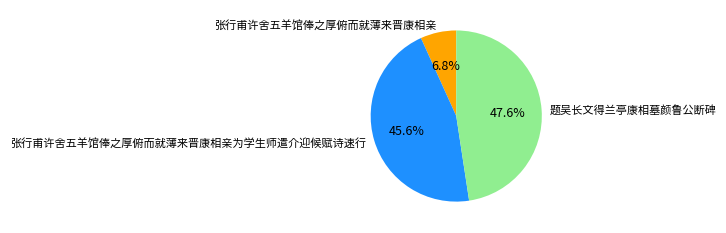

Do 张行甫许舍五羊馆俸之厚俯而就薄来晋康相亲 and 张行甫许舍五羊馆俸之厚俯而就薄来晋康相亲为学生师遣介迎候赋诗速行 together represent more than half of the pie?

Yes